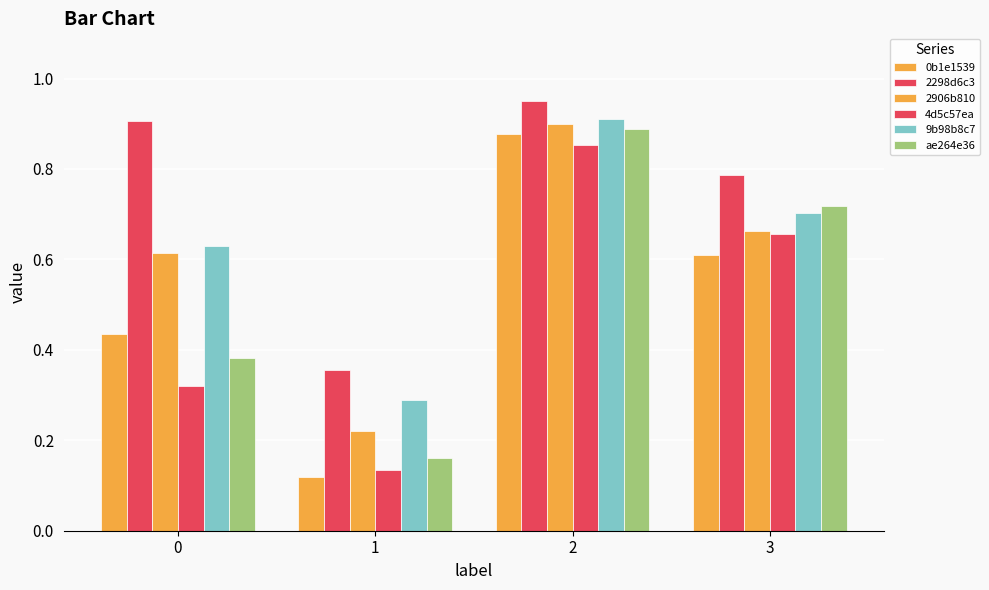

The 9b98b8c7 series shows 0.3 at 1. True or false?

True